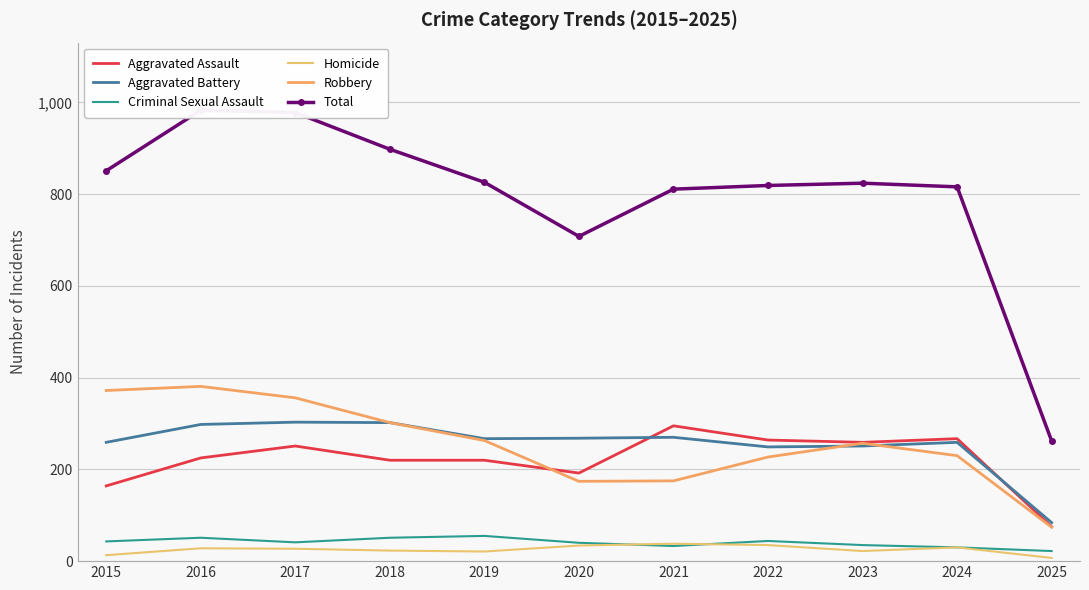

The Aggravated Assault series shows 251 at 2017. True or false?

True